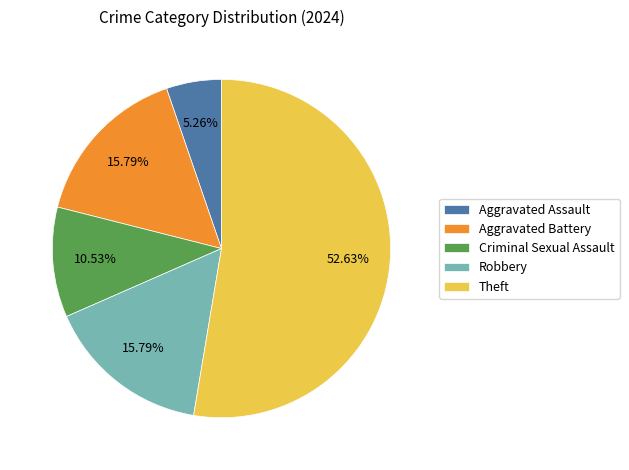

Is the sum of Theft and Robbery greater than half?

Yes